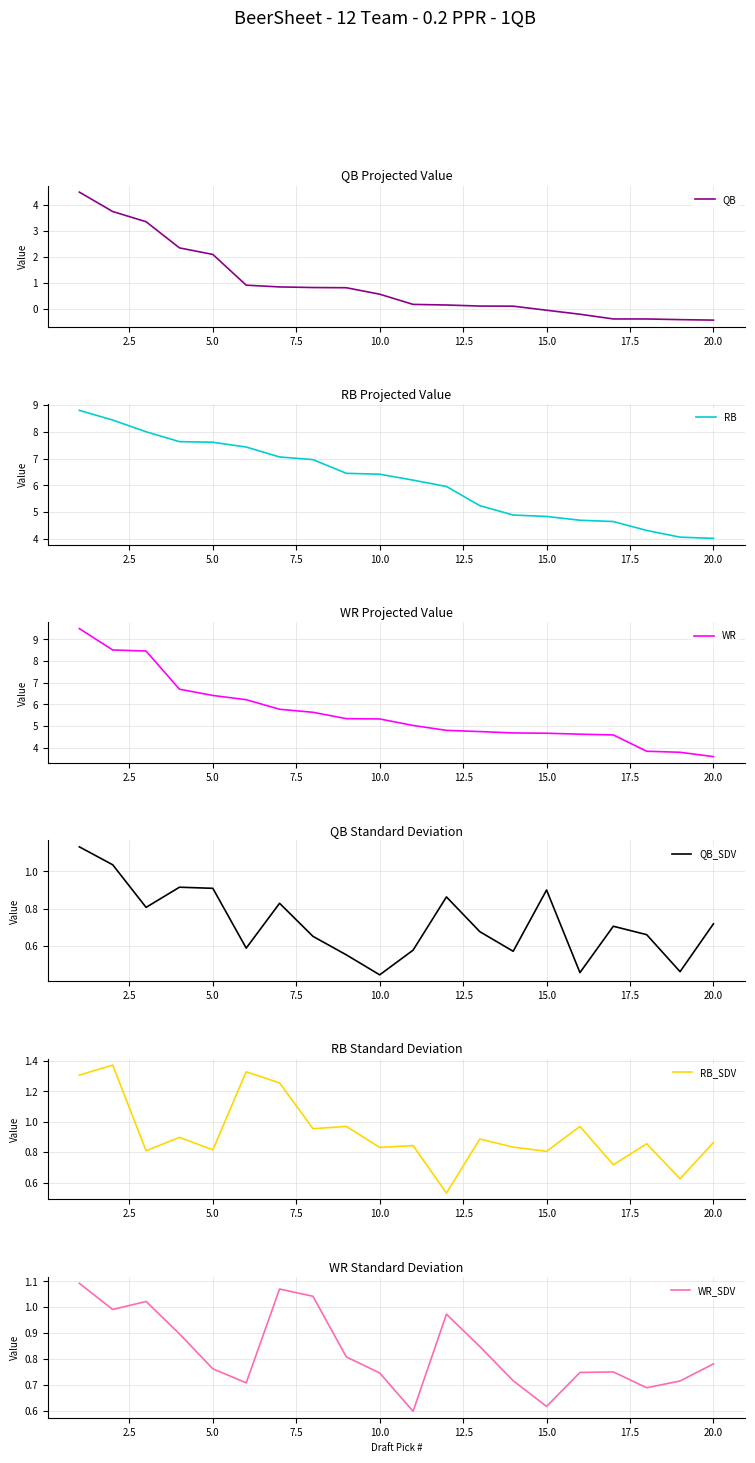

Count the number of data series in this chart.

6